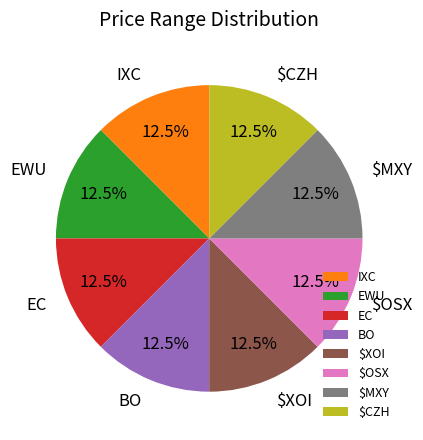

Is the sum of $OSX and IXC greater than half?

No